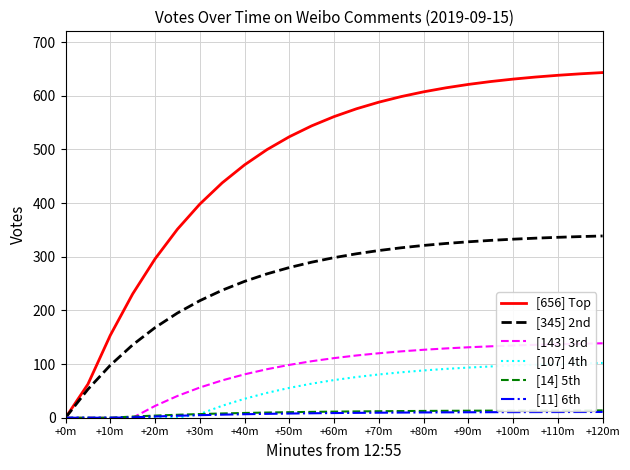

Is this an area chart (filled region under the line)?

No